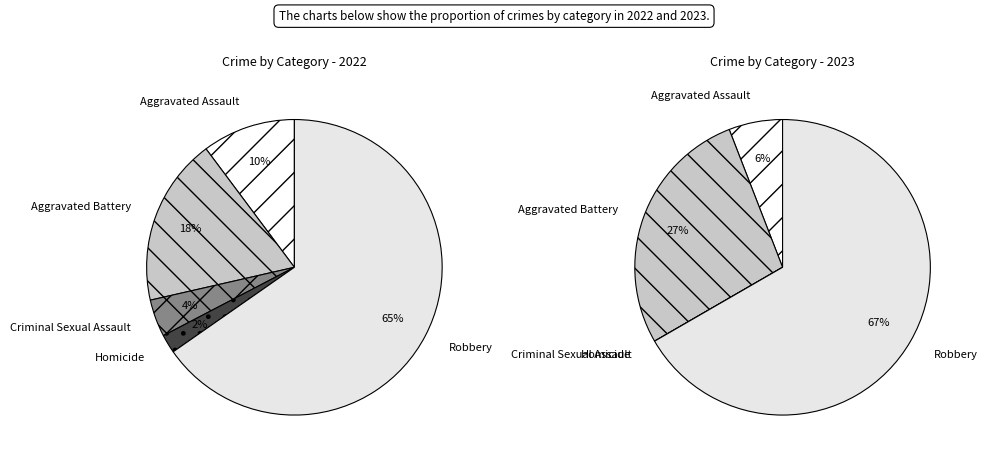

Count the number of slices in the pie.

5